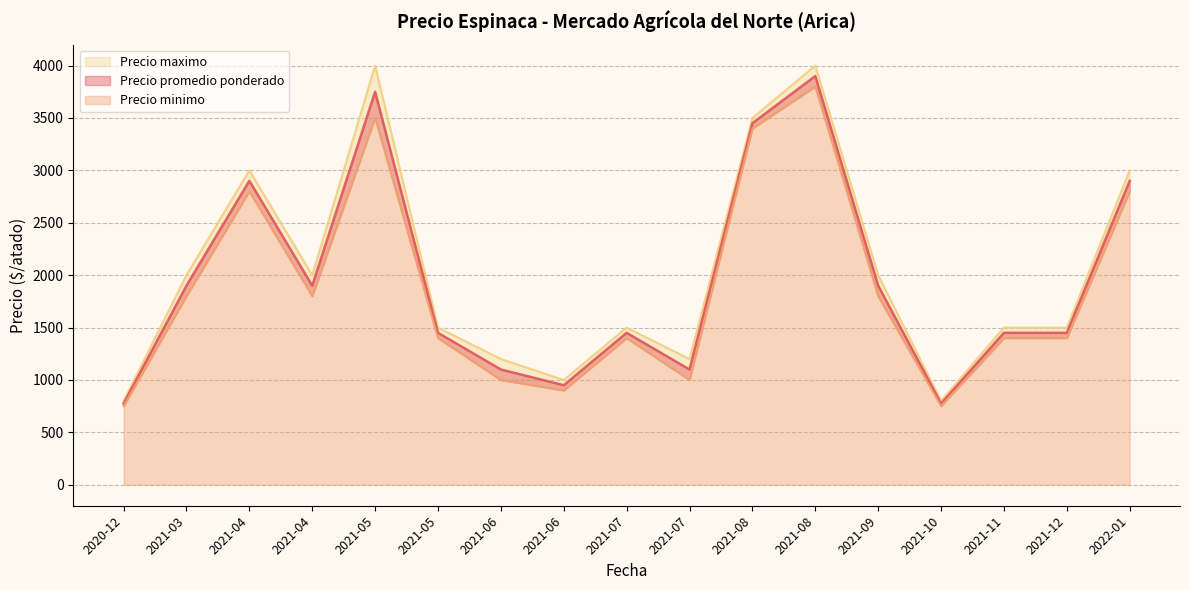

Reading left to right, transcribe all the data shown in this chart.

Precio promedio ponderado: 775	1900	2900	1900	3750	1450	1100	950	1450	1100	3450	3900	1900	775	1450	1450	2900
Precio minimo: 750	1800	2800	1800	3500	1400	1000	900	1400	1000	3400	3800	1800	750	1400	1400	2800
Precio maximo: 800	2000	3000	2000	4000	1500	1200	1000	1500	1200	3500	4000	2000	800	1500	1500	3000